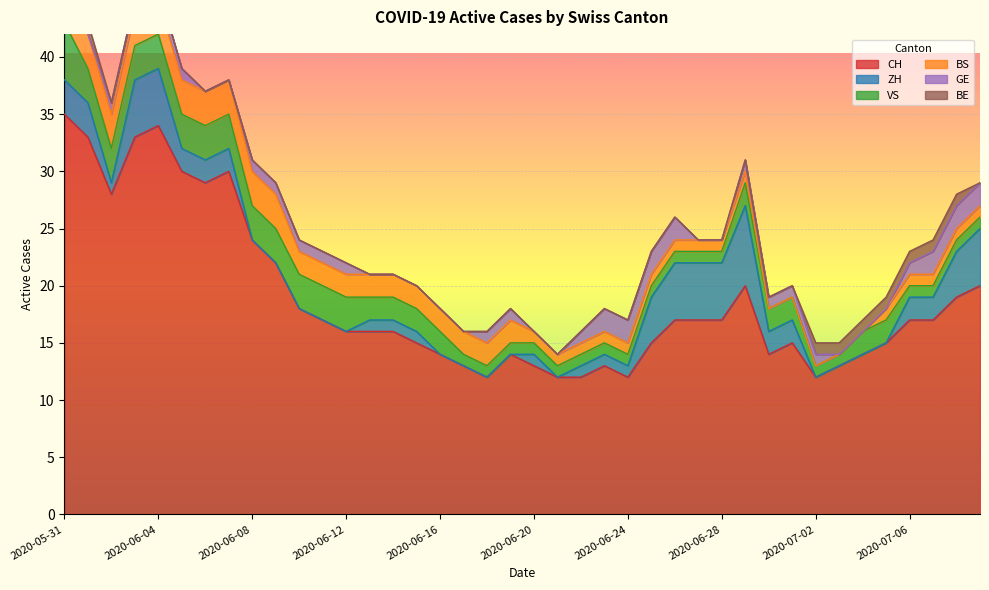

At which category is the sum across all series the highest?

2020-05-31